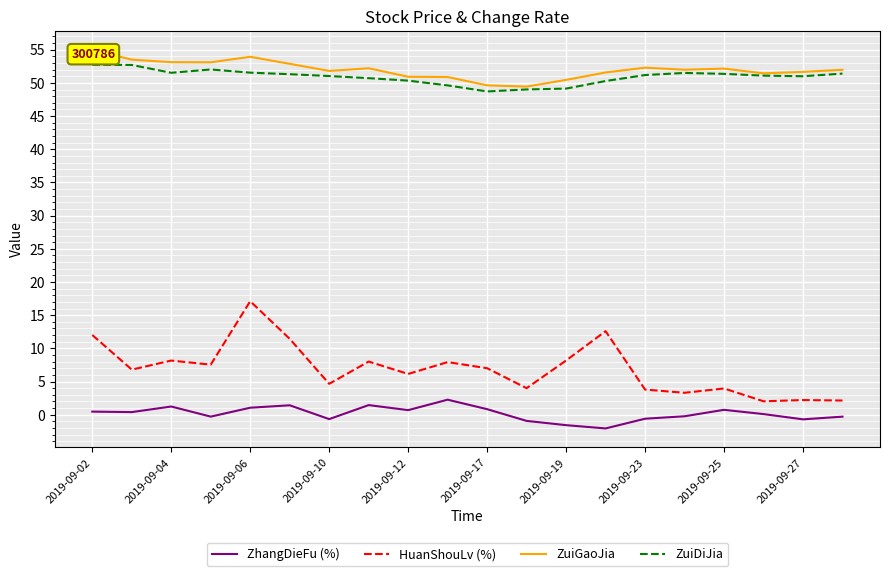

What is the minimum value for HuanShouLv (%)?

2.0